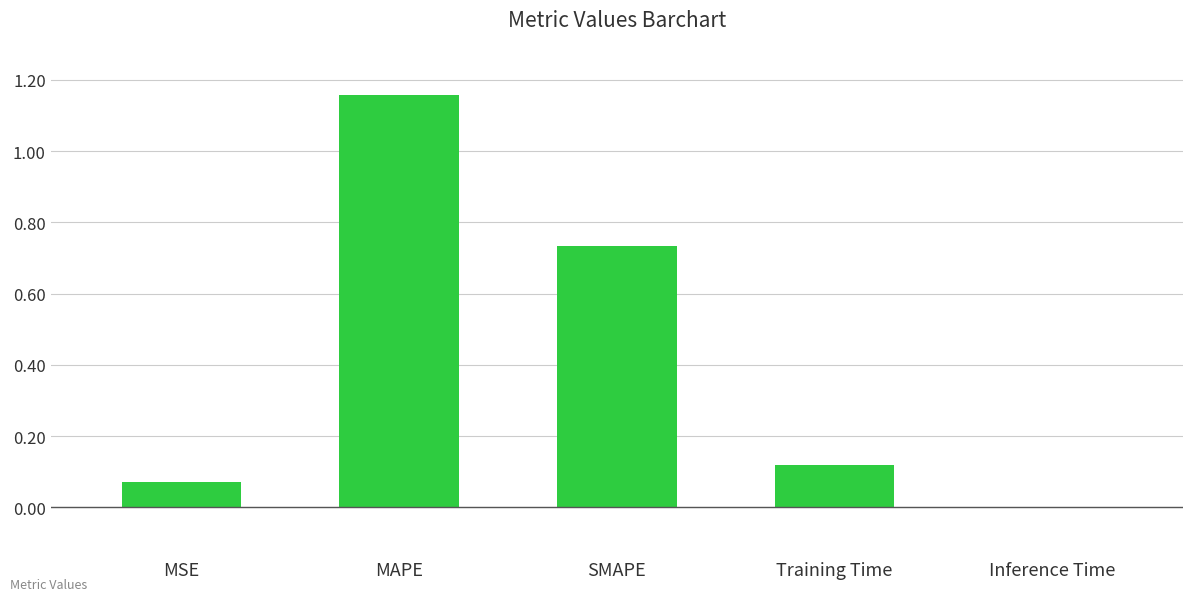

Where is the data nearest to the value 0?

Inference Time